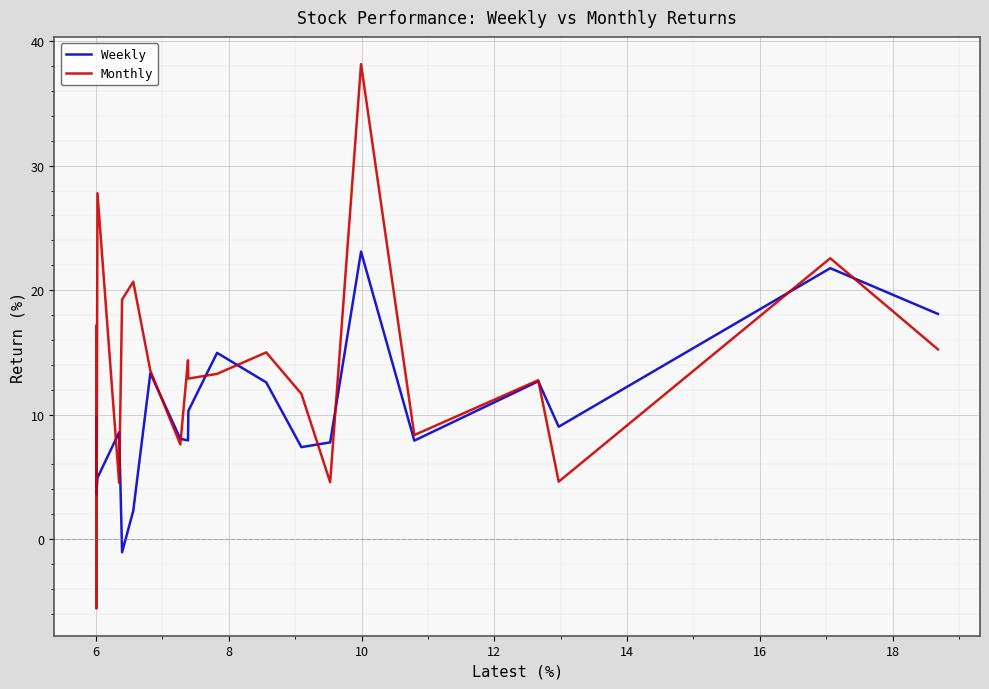

What is the maximum value shown in the chart?

38.2